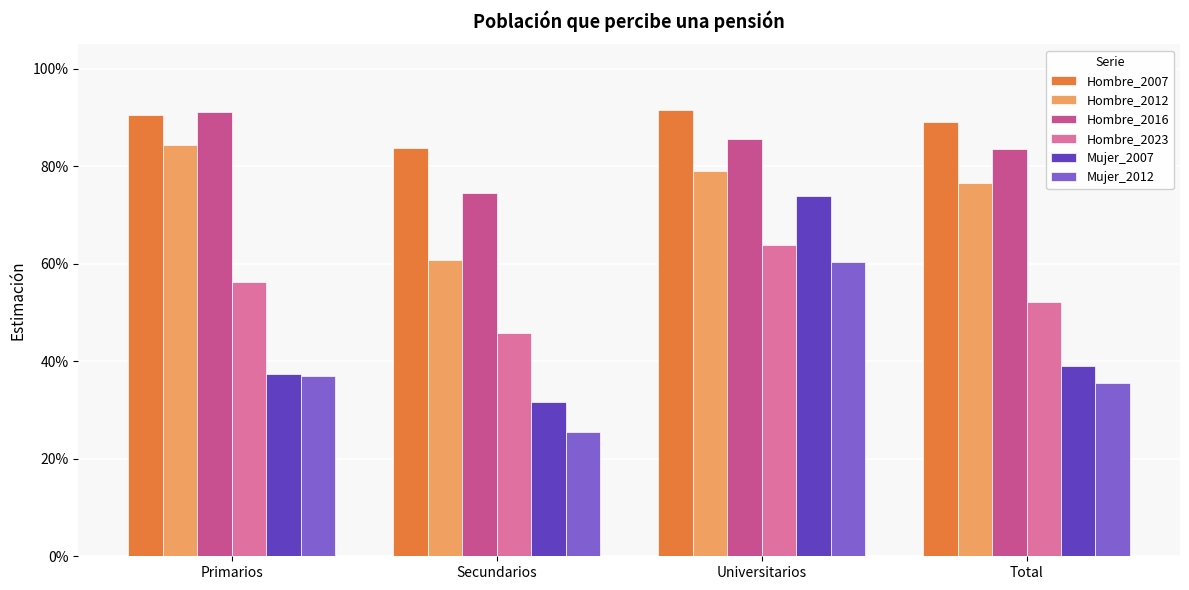

Which series has the widest spread of values?

Mujer_2007